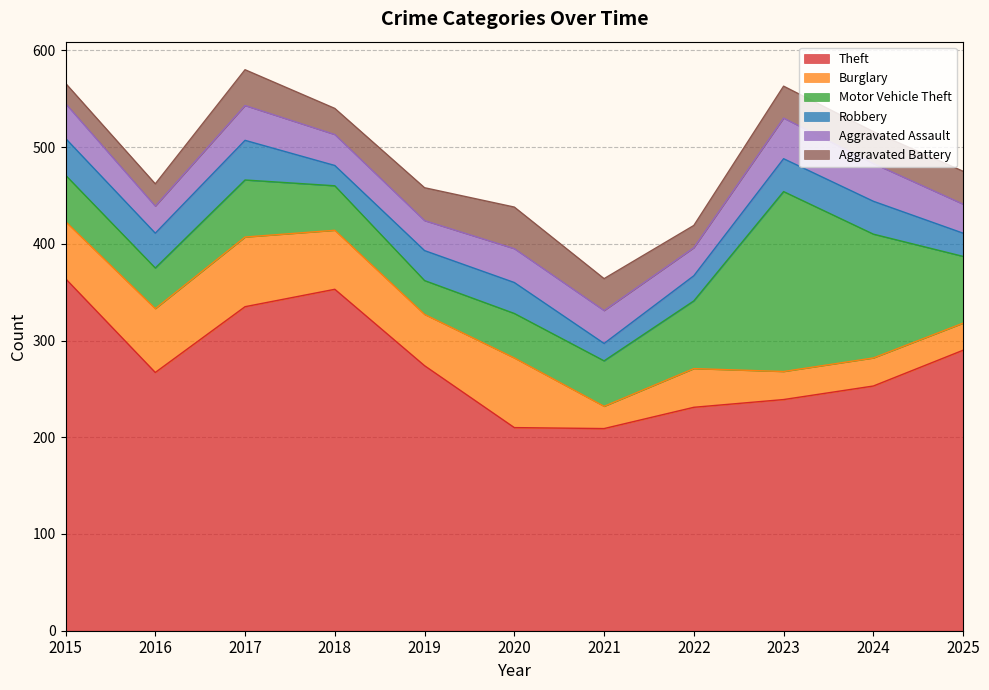

List the labels in order of Motor Vehicle Theft value, largest first.

2023, 2024, 2022, 2025, 2017, 2015, 2021, 2018, 2020, 2016, 2019